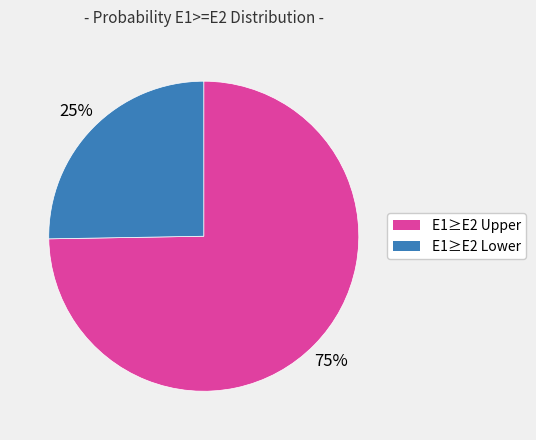

Is there a majority slice in this chart?

Yes